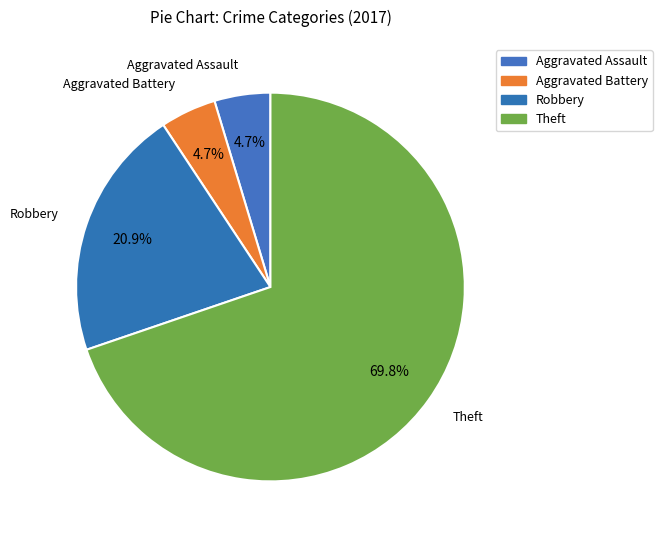

How many segments does this pie chart have?

4